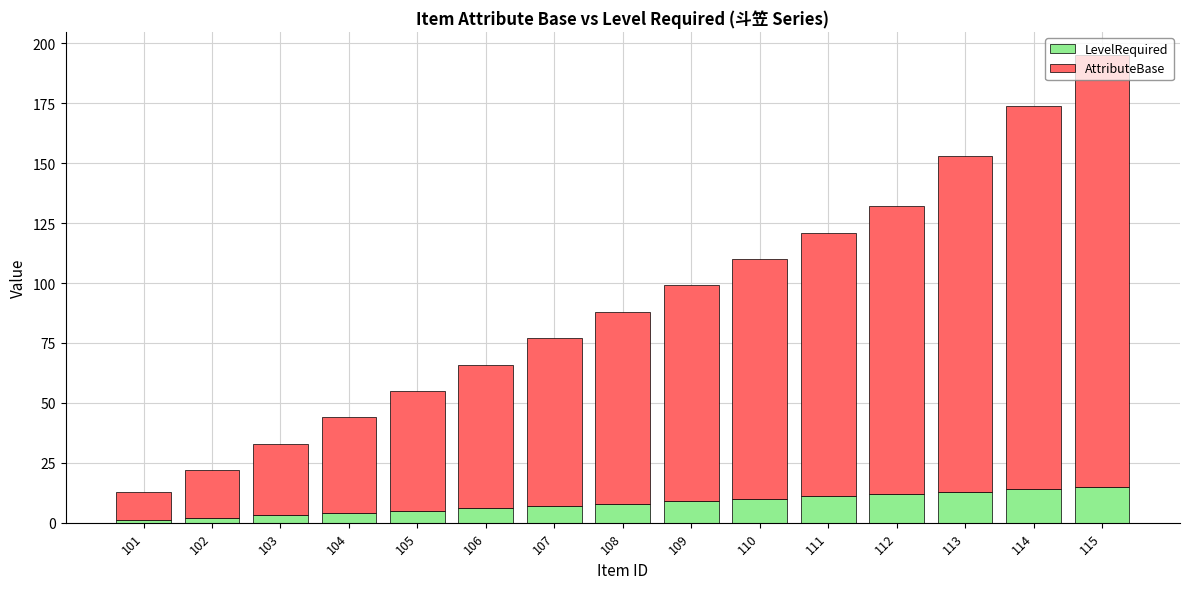

What is the total value across all series at 106?

66